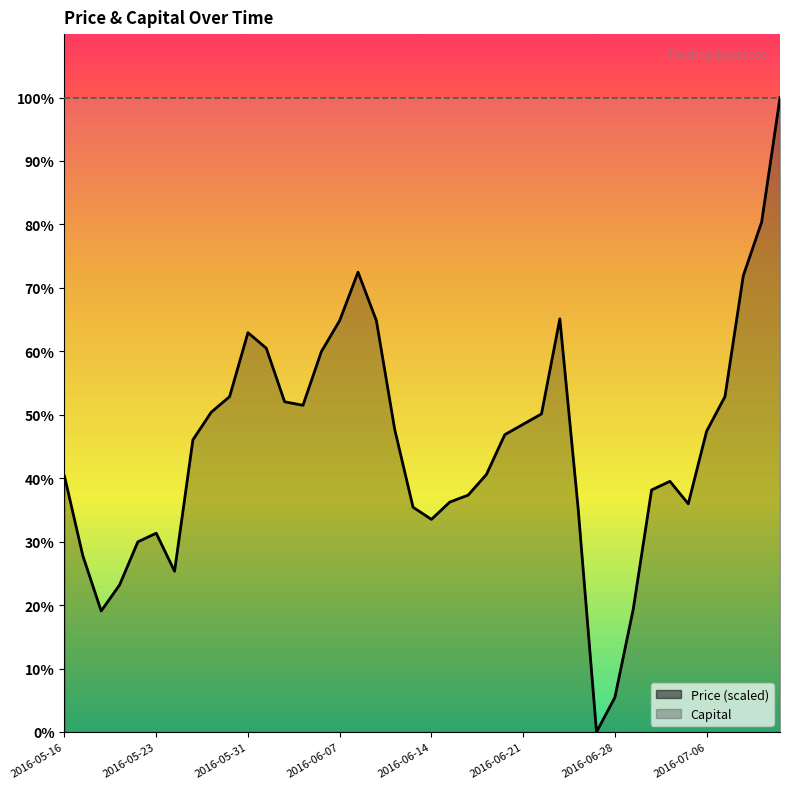

Rank the categories by value from highest to lowest.

2016-07-12, 2016-07-11, 2016-06-08, 2016-07-08, 2016-06-23, 2016-06-07, 2016-06-09, 2016-05-31, 2016-06-01, 2016-06-06, 2016-05-27, 2016-07-07, 2016-06-02, 2016-06-03, 2016-05-26, 2016-06-22, 2016-06-21, 2016-06-10, 2016-07-06, 2016-06-20, 2016-05-25, 2016-06-17, 2016-05-16, 2016-07-01, 2016-06-30, 2016-06-16, 2016-06-15, 2016-07-05, 2016-06-13, 2016-06-24, 2016-06-14, 2016-05-23, 2016-05-20, 2016-05-17, 2016-05-24, 2016-05-19, 2016-06-29, 2016-05-18, 2016-06-28, 2016-06-27